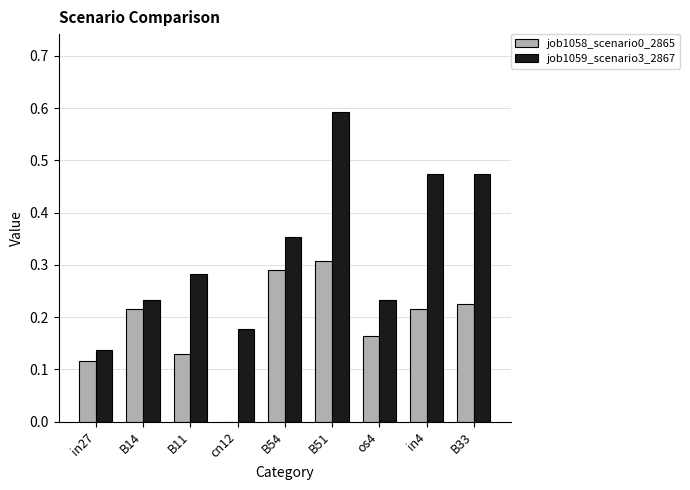

What is the sum of all job1059_scenario3_2867 values?

3.0